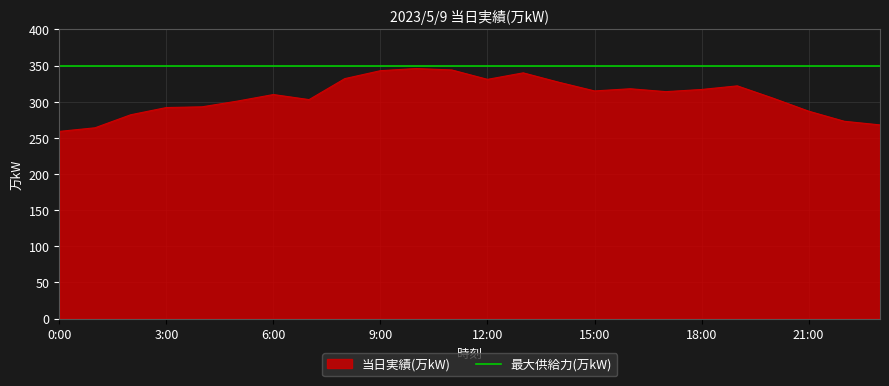

Which label corresponds to the smallest value in the chart?

0:00